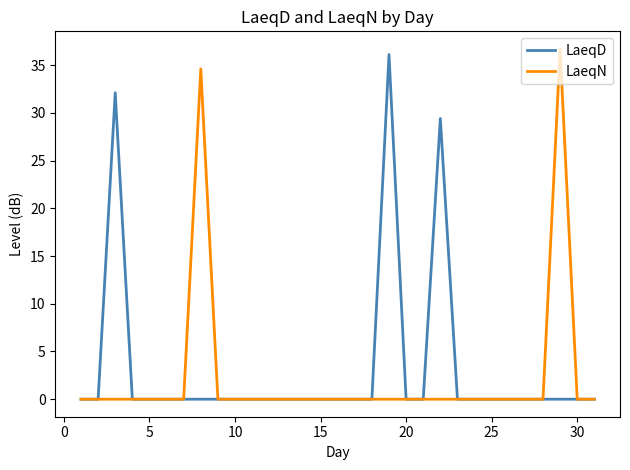

Which series has the largest range (max minus min)?

LaeqN